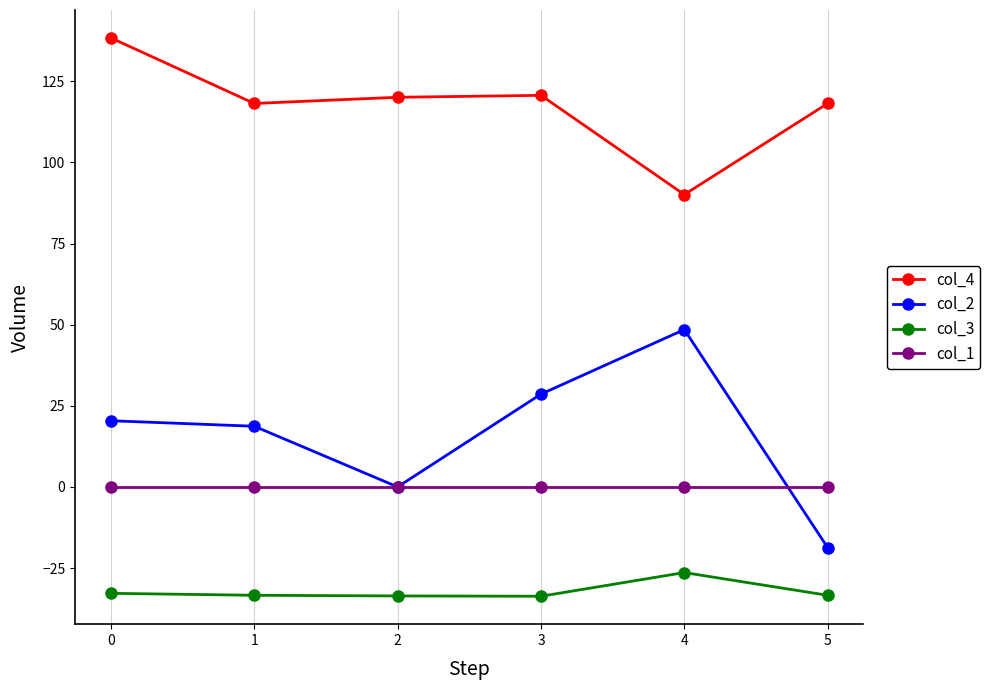

In col_4, how many points are lower than both neighbors (excluding endpoints)?

2